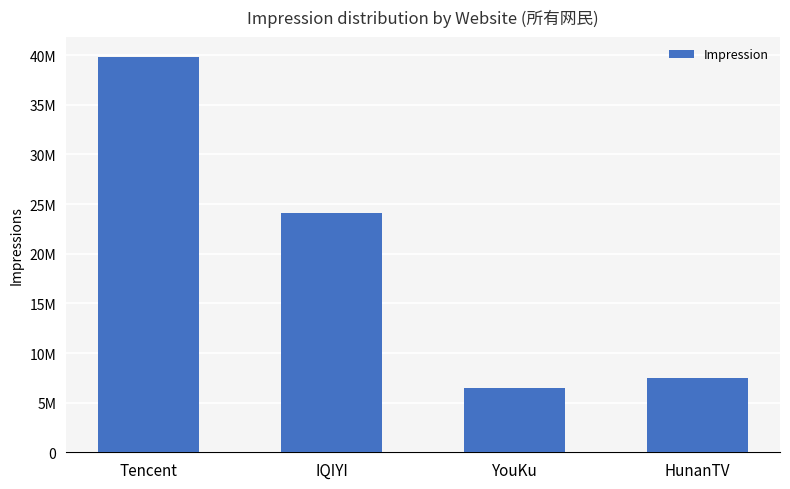

What is the change in value from Tencent to HunanTV?

-32369157